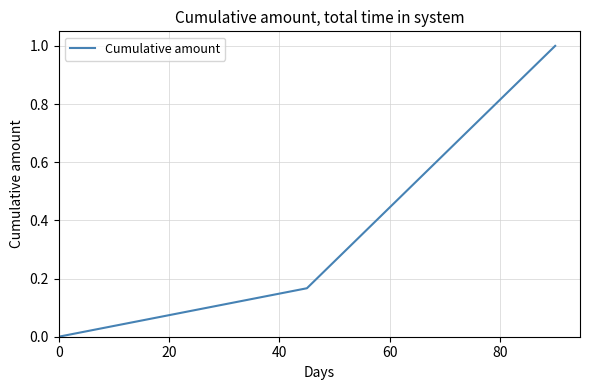

What is the difference between the maximum and minimum values?

1.0